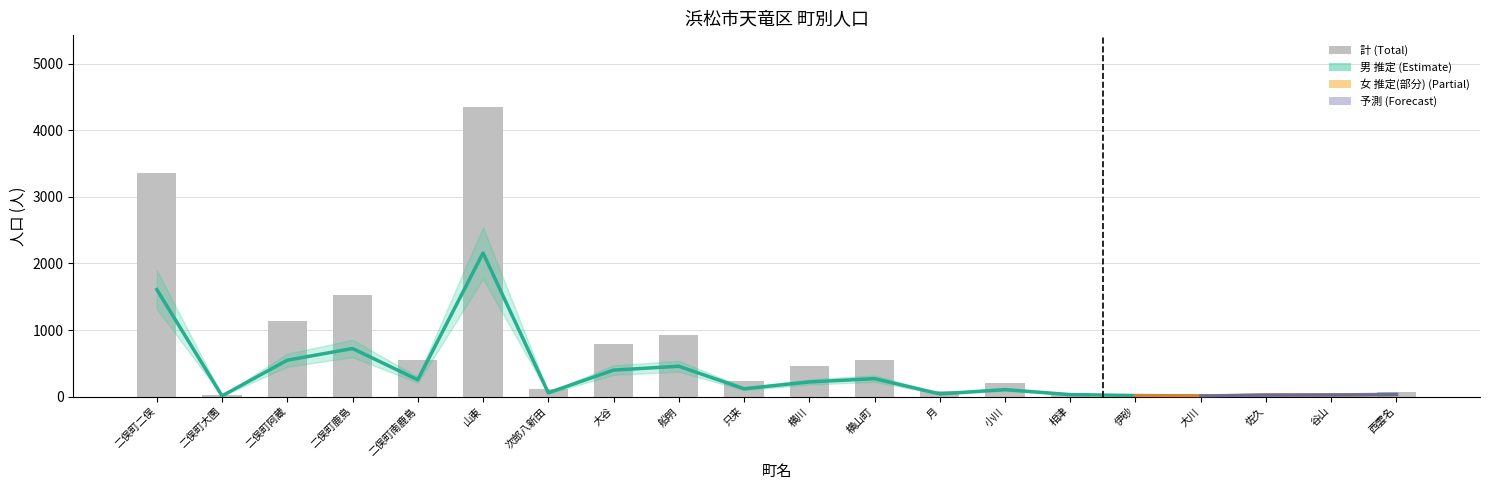

Reading left to right, extract all data points from this chart.

計(天竜): 二俣町二俣=3353	二俣町大園=22	二俣町阿蔵=1134	二俣町鹿島=1527	二俣町南鹿島=546	山東=4343	次郎八新田=113	大谷=787	船明=928	只来=231	横川=458	横山町=545	月=85	小川=199	相津=57	伊砂=26	大川=18	佐久=44	谷山=48	西雲名=64
男(天竜): 二俣町二俣=1608	二俣町大園=11	二俣町阿蔵=547	二俣町鹿島=722	二俣町南鹿島=253	山東=2157	次郎八新田=57	大谷=398	船明=456	只来=118	横川=220	横山町=270	月=41	小川=105	相津=30	伊砂=16	大川=9	佐久=19	谷山=25	西雲名=34